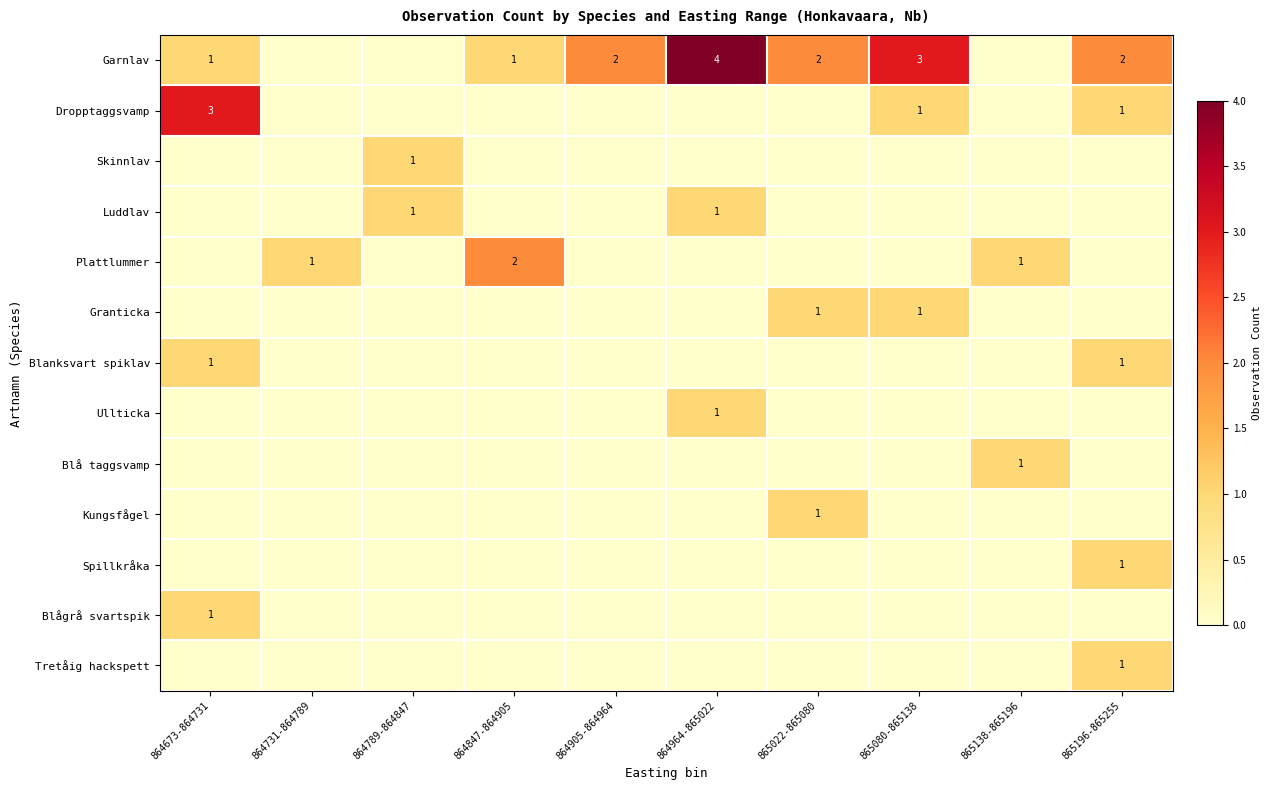

At how many categories does at least one series exceed 0?

10